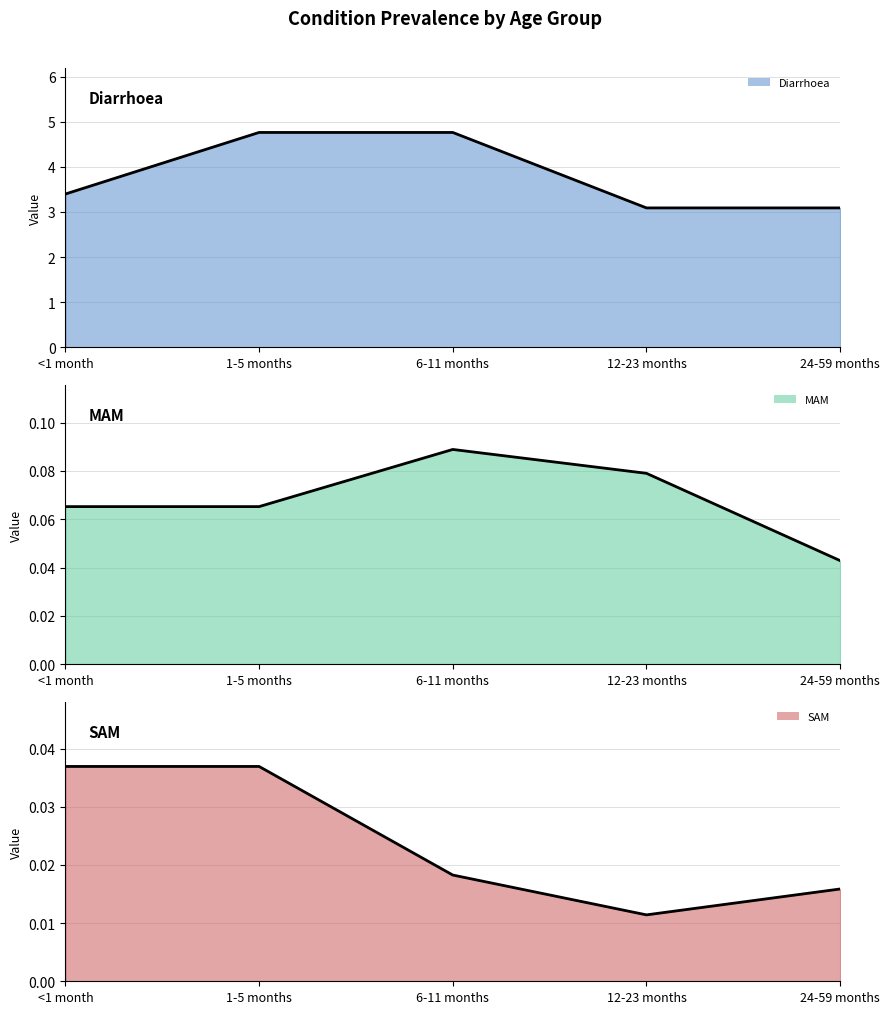

Rank the series by their maximum value, from highest to lowest.

Diarrhoea, MAM, SAM